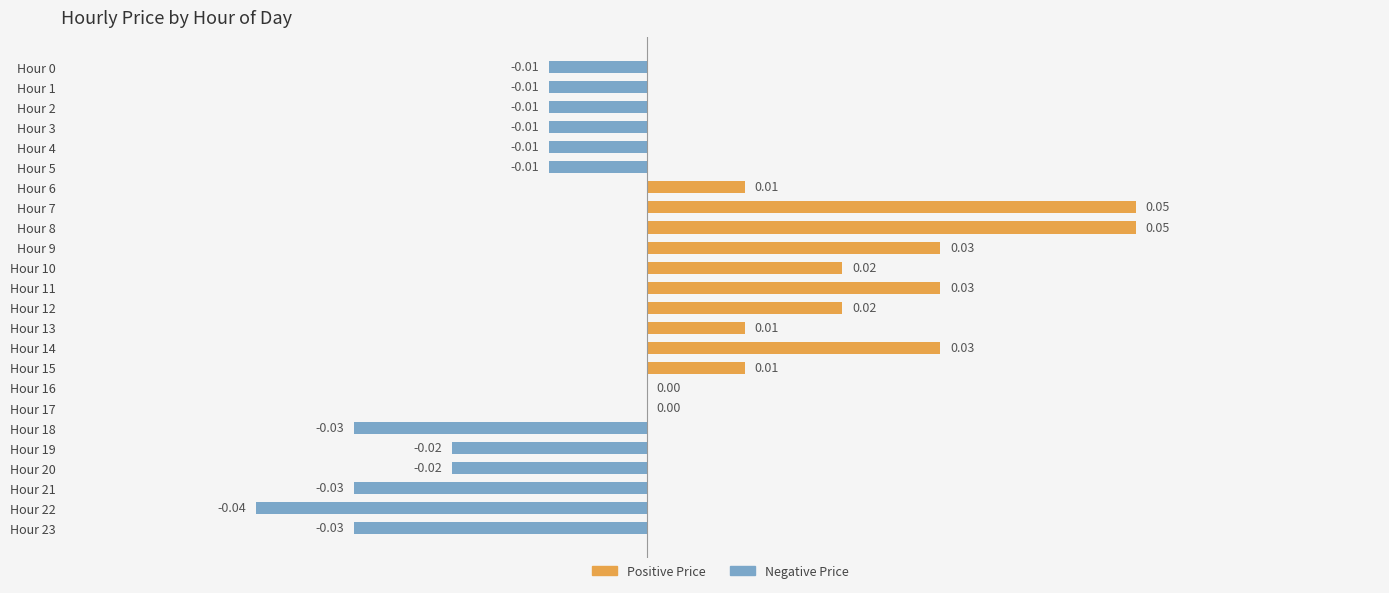

Which has a higher value, Hour 16 or Hour 2?

Hour 16